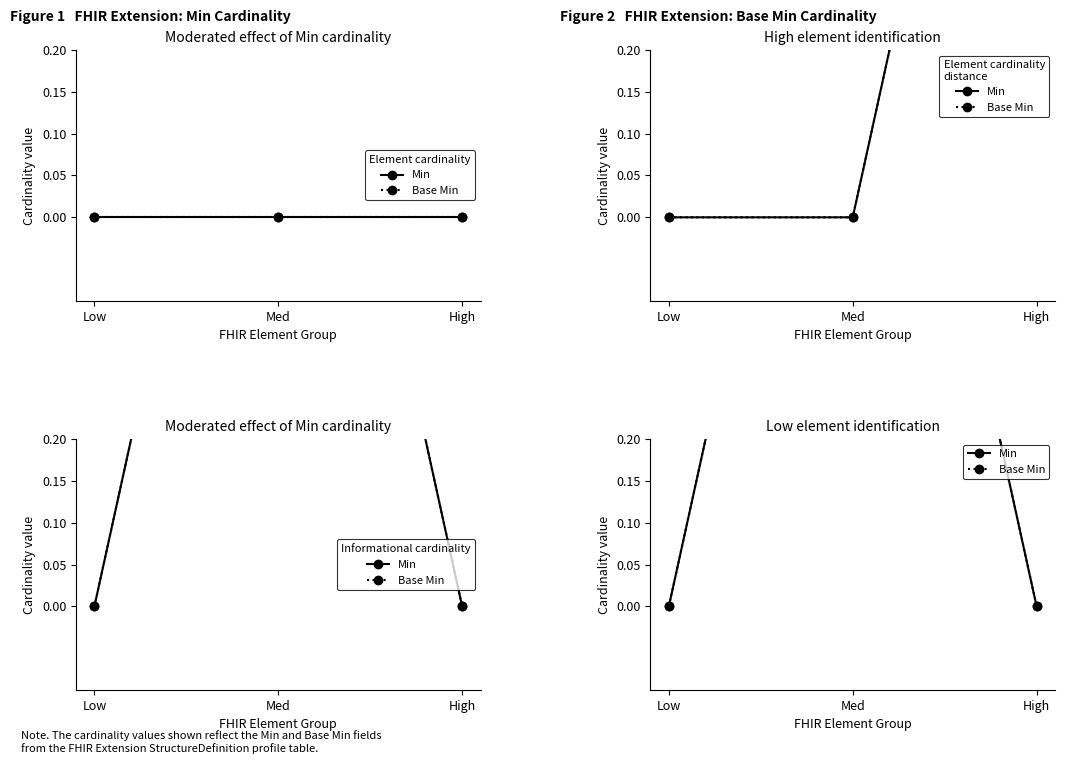

What is the difference between the maximum and minimum values in the Base Min series?

1